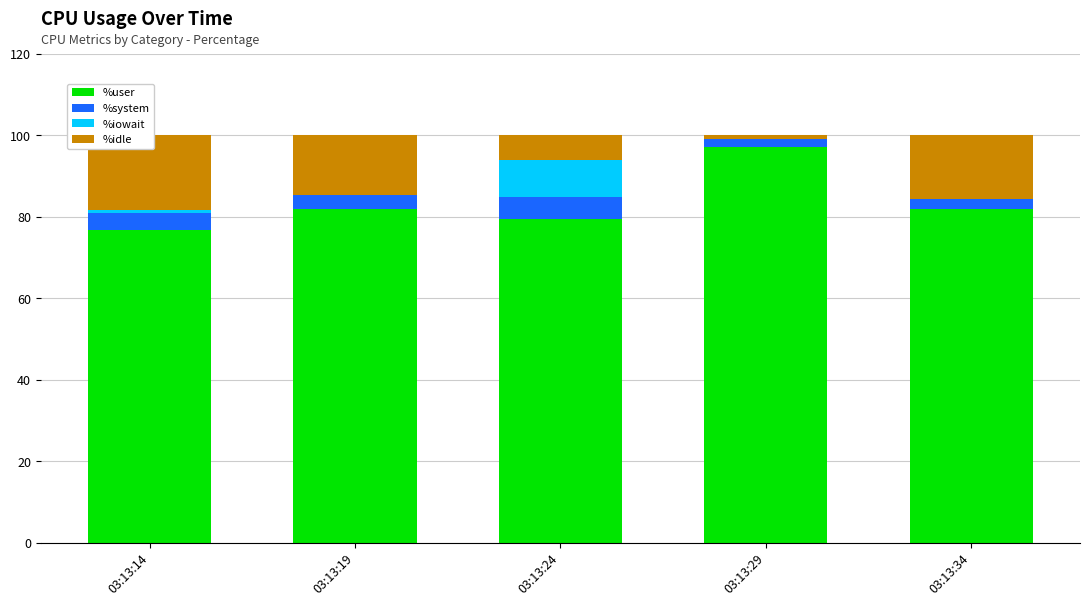

Reading left to right, extract all data points from this chart.

%user: 03:13:14=76.7	03:13:19=81.8	03:13:24=79.3	03:13:29=97.1	03:13:34=81.8
%system: 03:13:14=4.1	03:13:19=3.5	03:13:24=5.5	03:13:29=1.9	03:13:34=2.6
%iowait: 03:13:14=0.7	03:13:19=0.0	03:13:24=9.2	03:13:29=0.1	03:13:34=0.0
%idle: 03:13:14=18.4	03:13:19=14.6	03:13:24=6.0	03:13:29=0.9	03:13:34=15.6